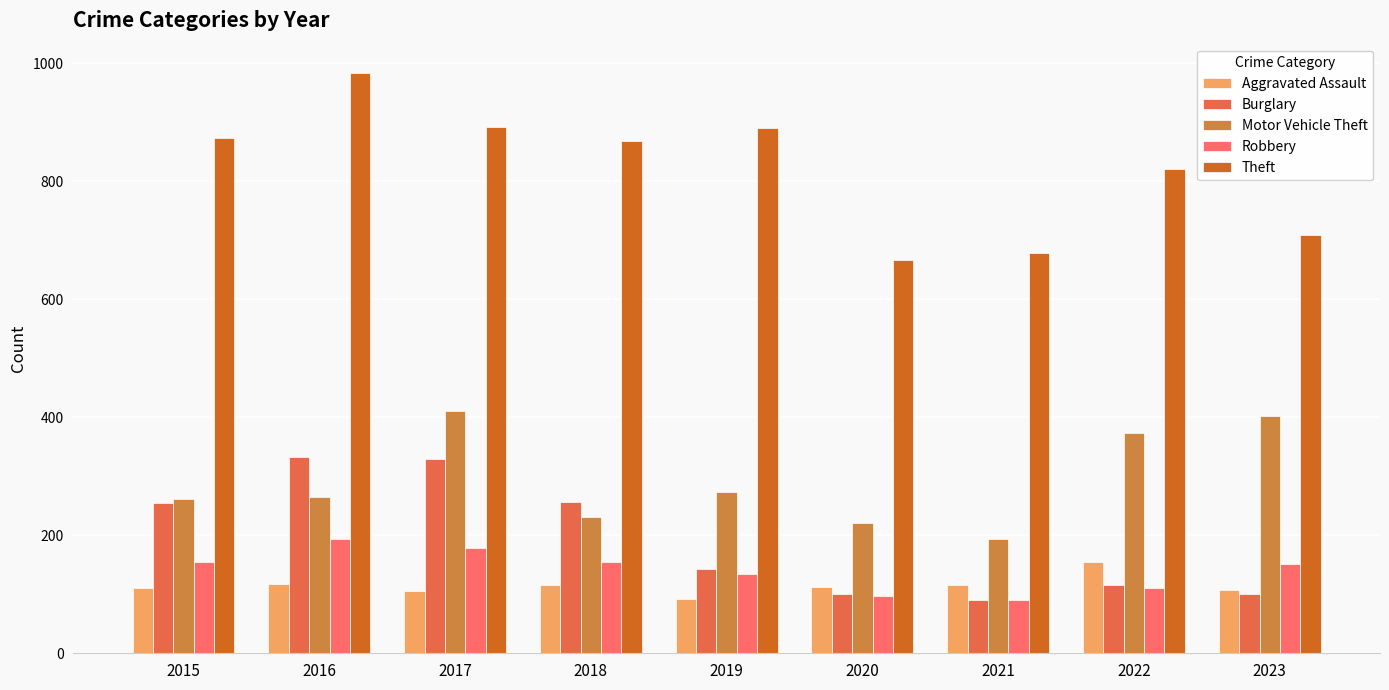

What is the average value of the Theft series?

820